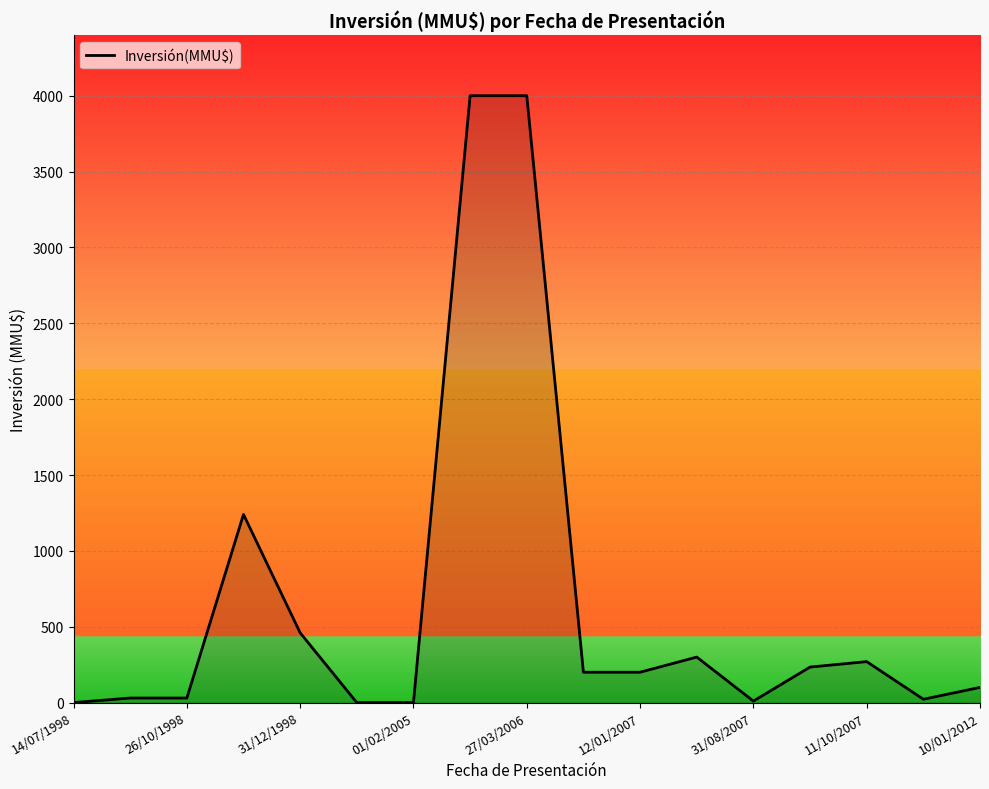

What is the greatest value displayed?

4000